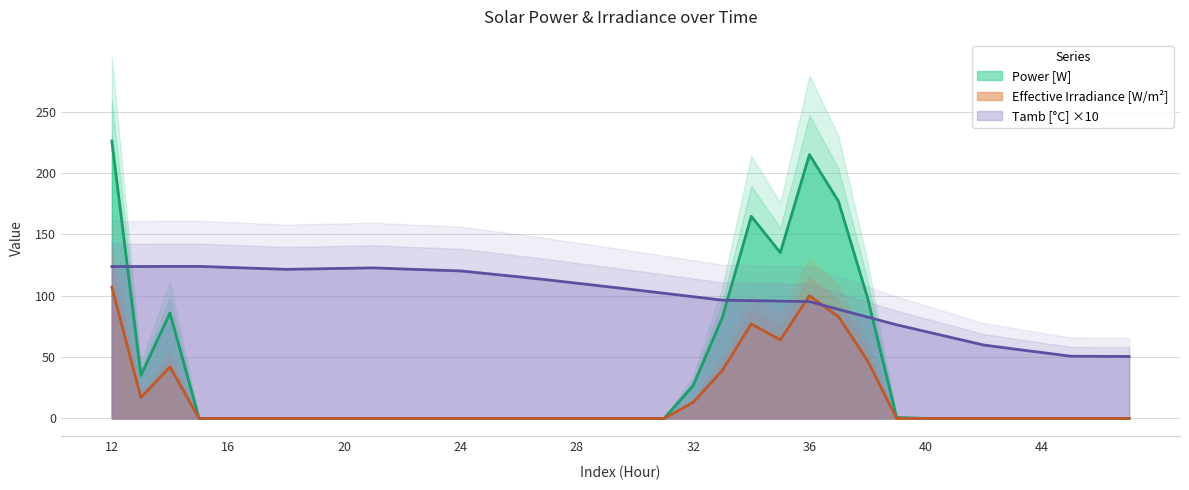

List the series in order of their peak value, lowest first.

Effective Irradiance [W/m^2], Tamb [°C], Power [W]